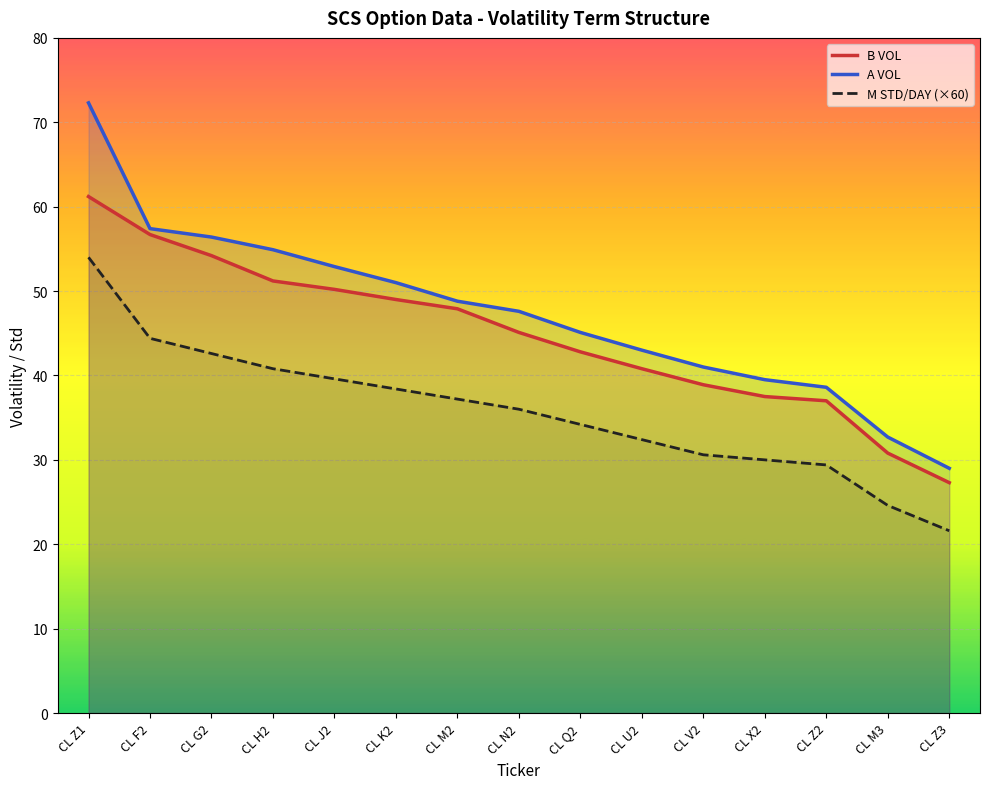

True or false: A VOL and M STD/DAY (×60) intersect in this chart.

False